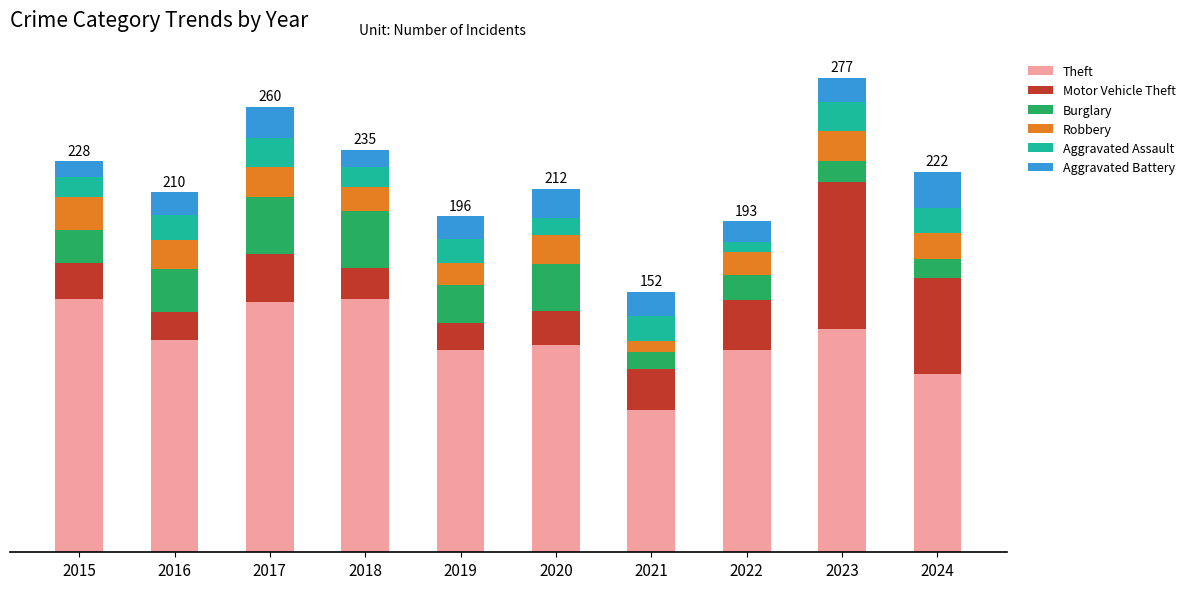

What are all the series names shown in the legend?

Theft, Motor Vehicle Theft, Burglary, Robbery, Aggravated Assault, Aggravated Battery